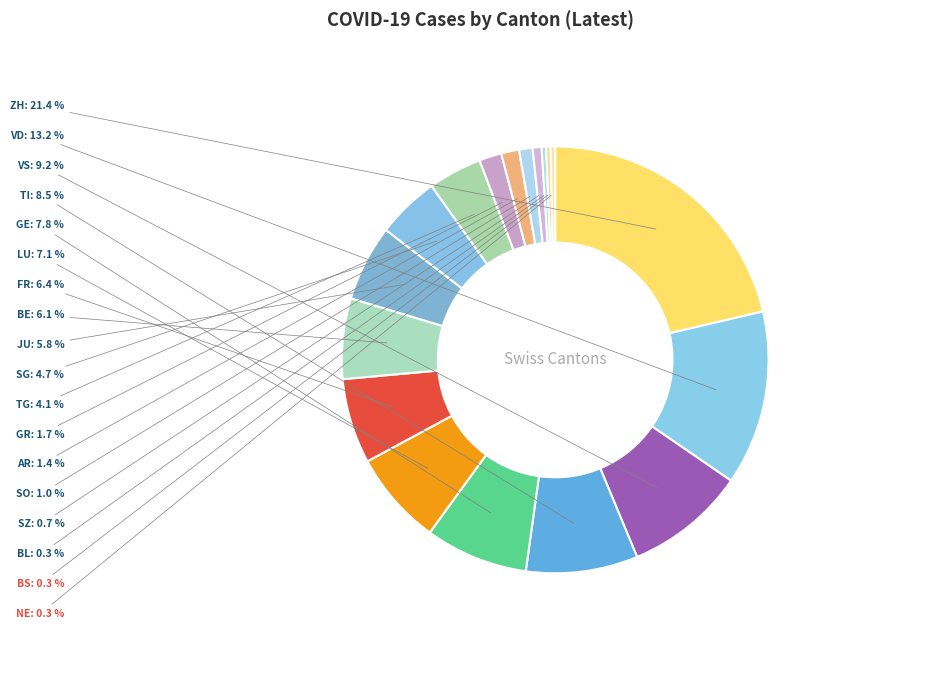

How many segments does this pie chart have?

18